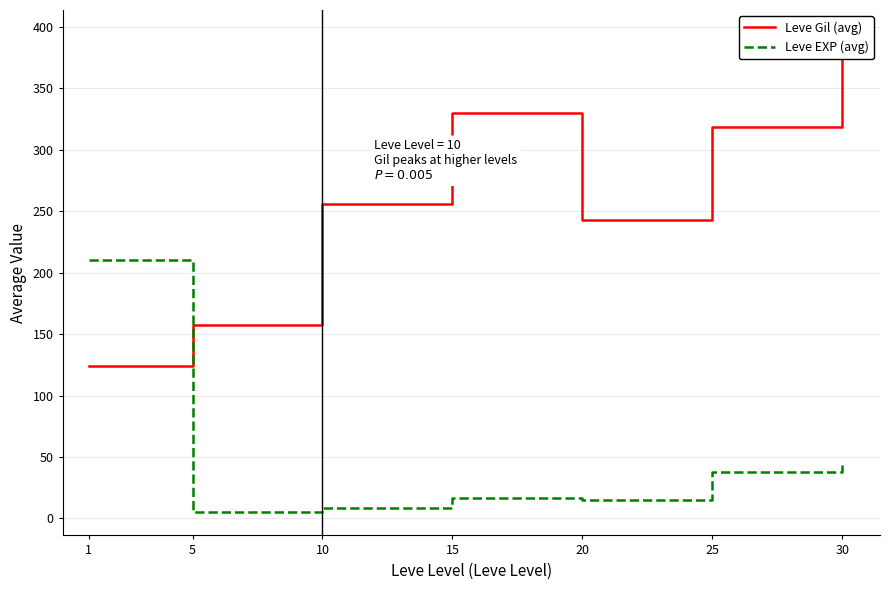

Does the chart display data point markers on the line(s)?

No